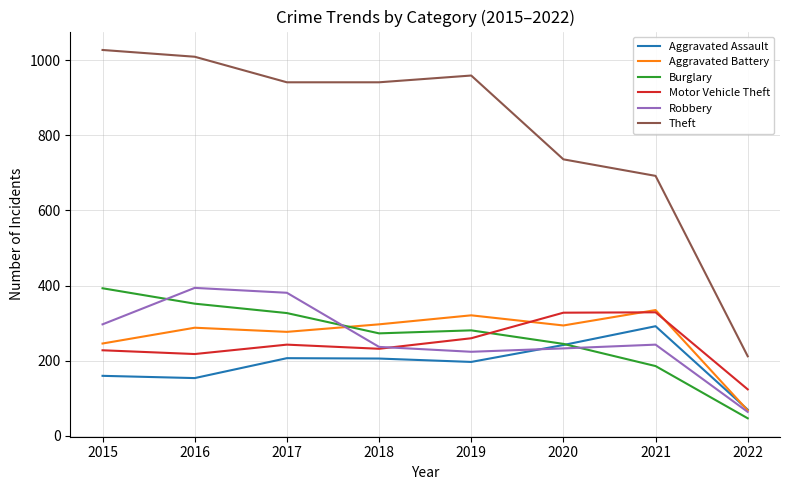

Which series has the largest total across all categories?

Theft